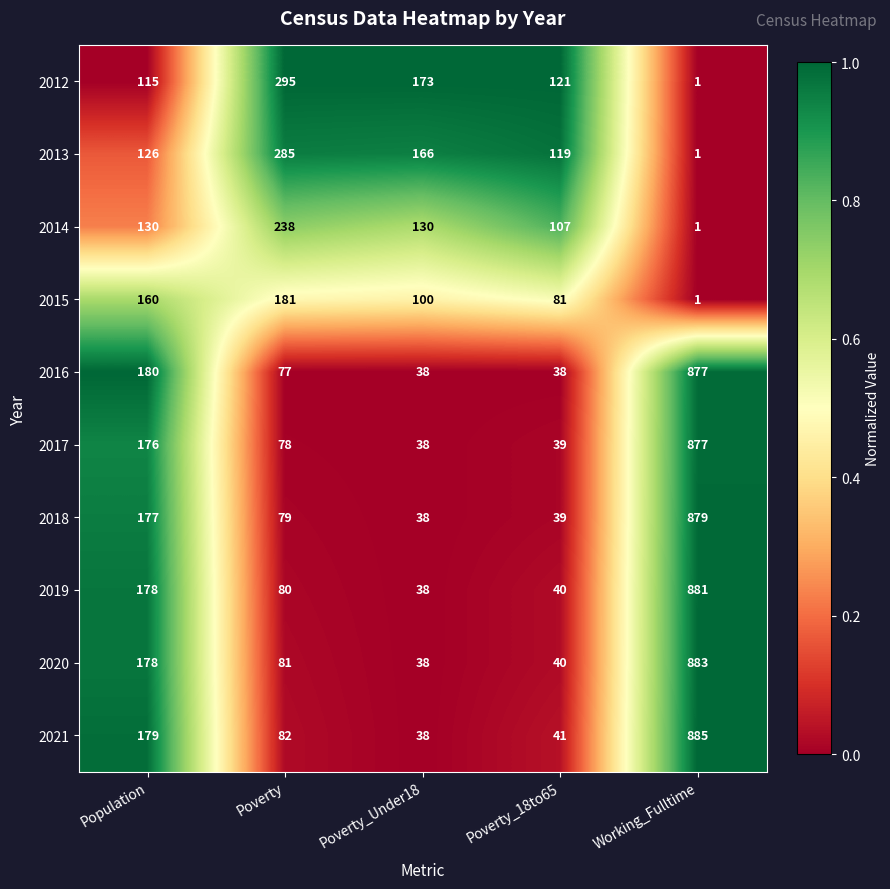

Which series has the largest range (max minus min)?

2021